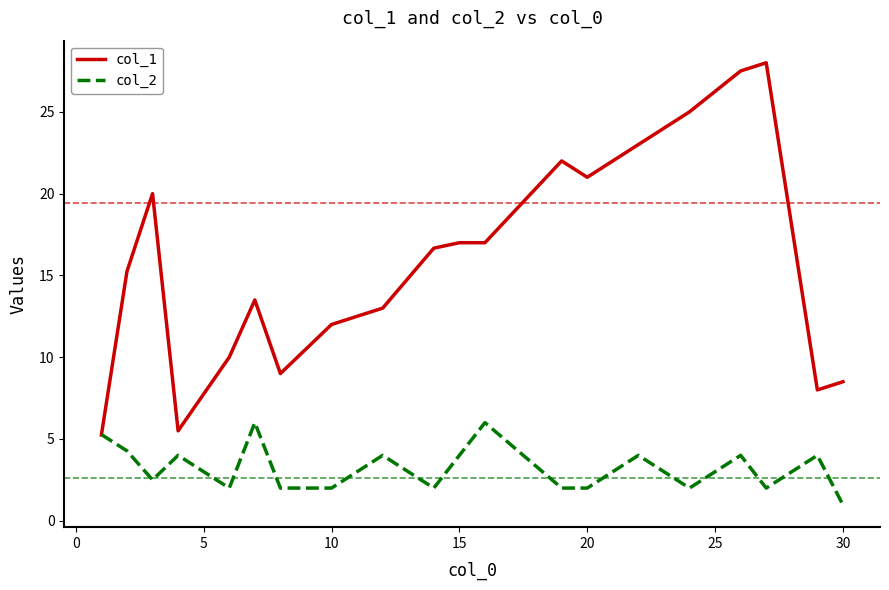

Which series has the largest range (max minus min)?

col_1